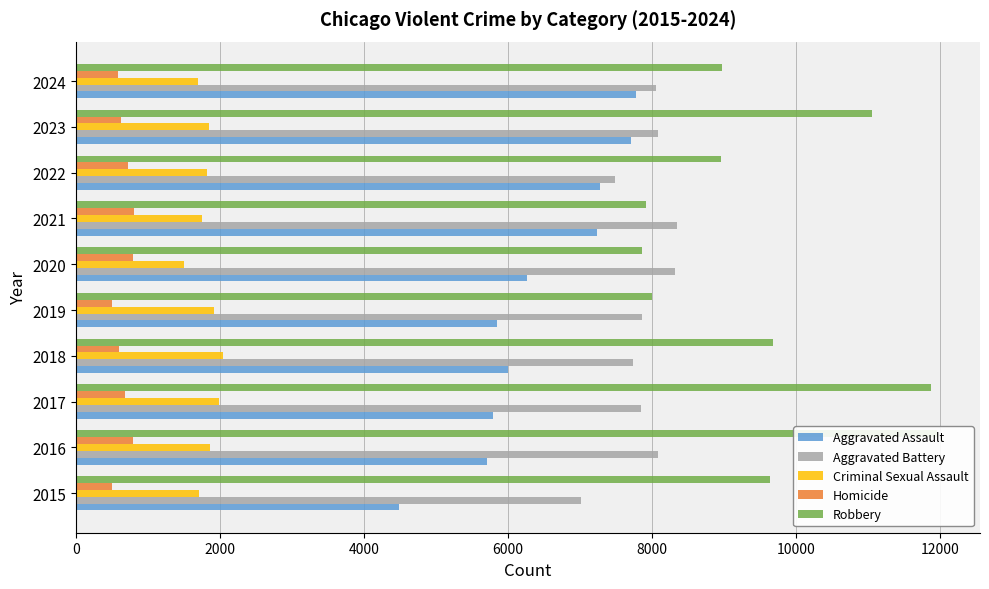

What is the minimum value for Aggravated Assault?

4480